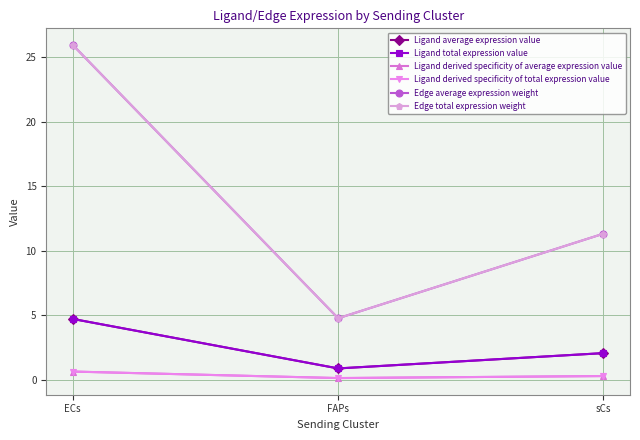

Which series changed the most between ECs and FAPs?

Edge average expression weight